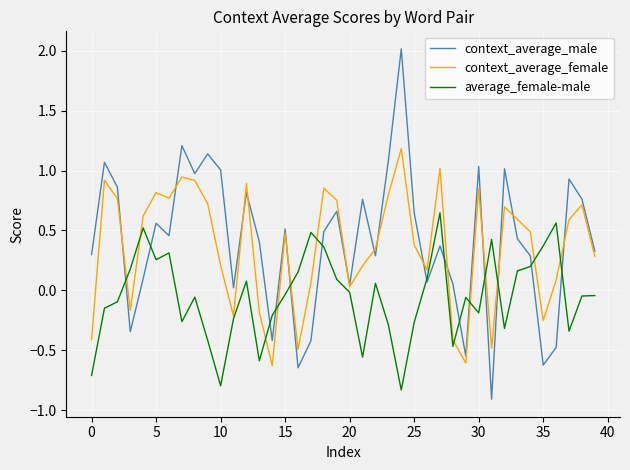

What is the highest value of the context_average_female series?

1.2